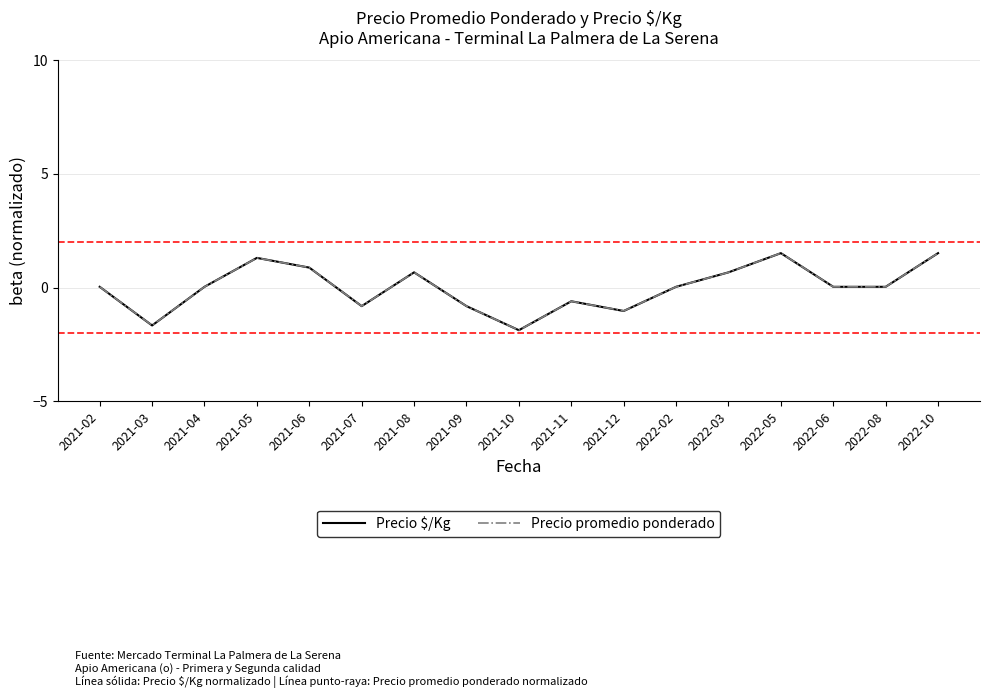

Which series has the largest range (max minus min)?

Precio promedio ponderado